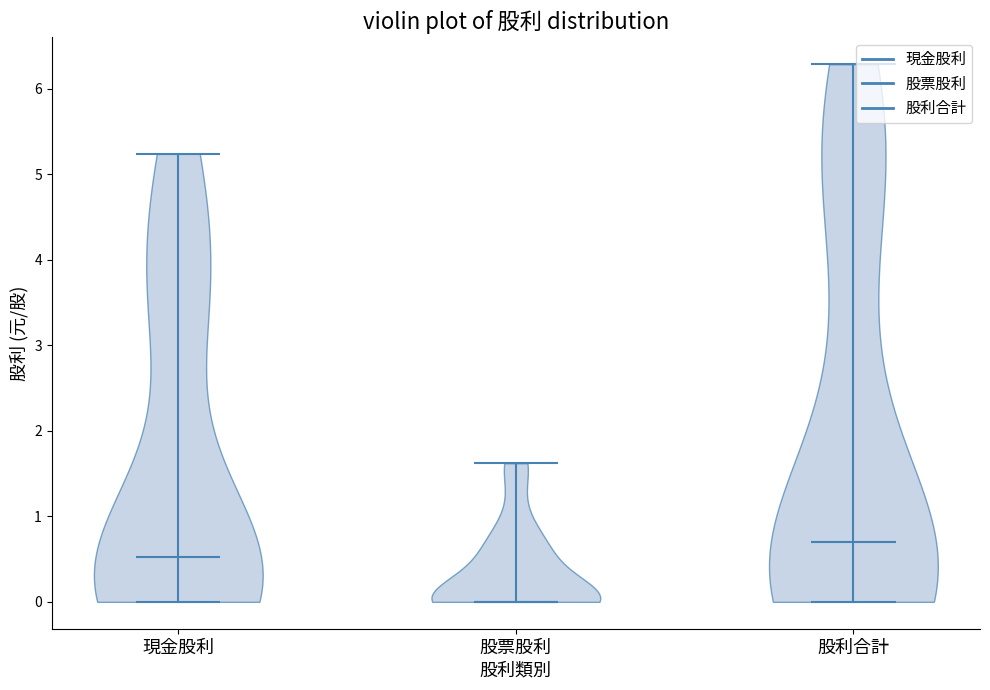

Reading left to right, read every violin against the y-axis: where its median line is, and the lowest and highest points it reaches. The values are not printed on the chart, so give them approximately, as read against the axis.

現金股利: median line 0.5, lowest point 0.0, highest point 5.2
股票股利: median line 0.0, lowest point 0.0, highest point 1.6
股利合計: median line 0.7, lowest point 0.0, highest point 6.3